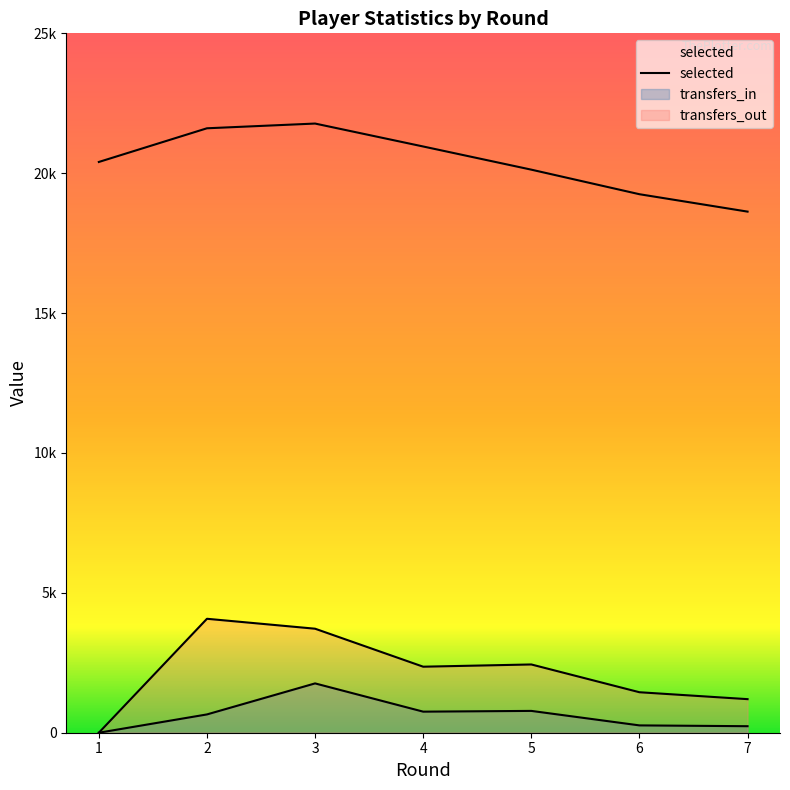

How many lines are shown in the chart?

3